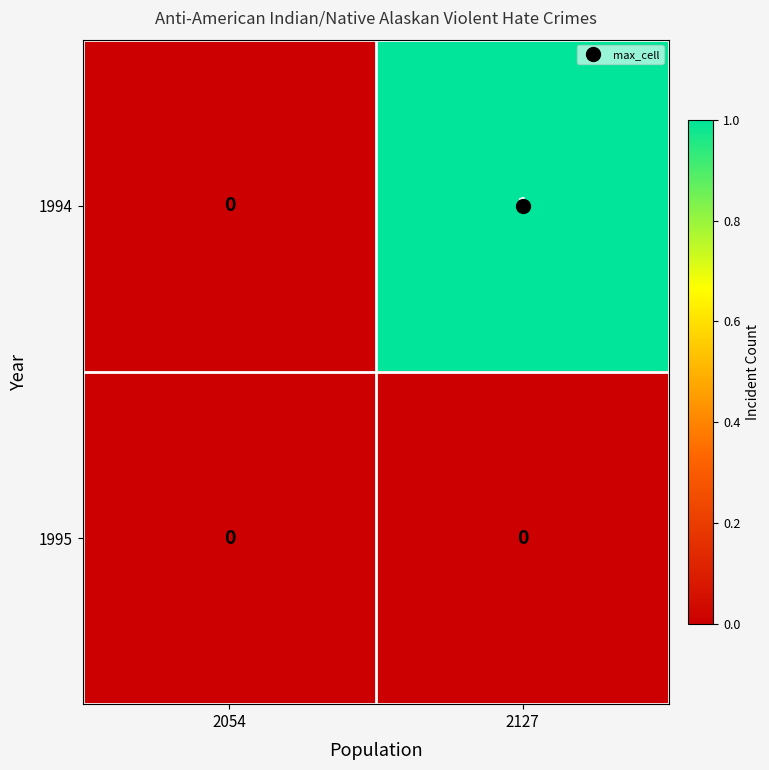

At which label is 1994 closest to 0?

2054